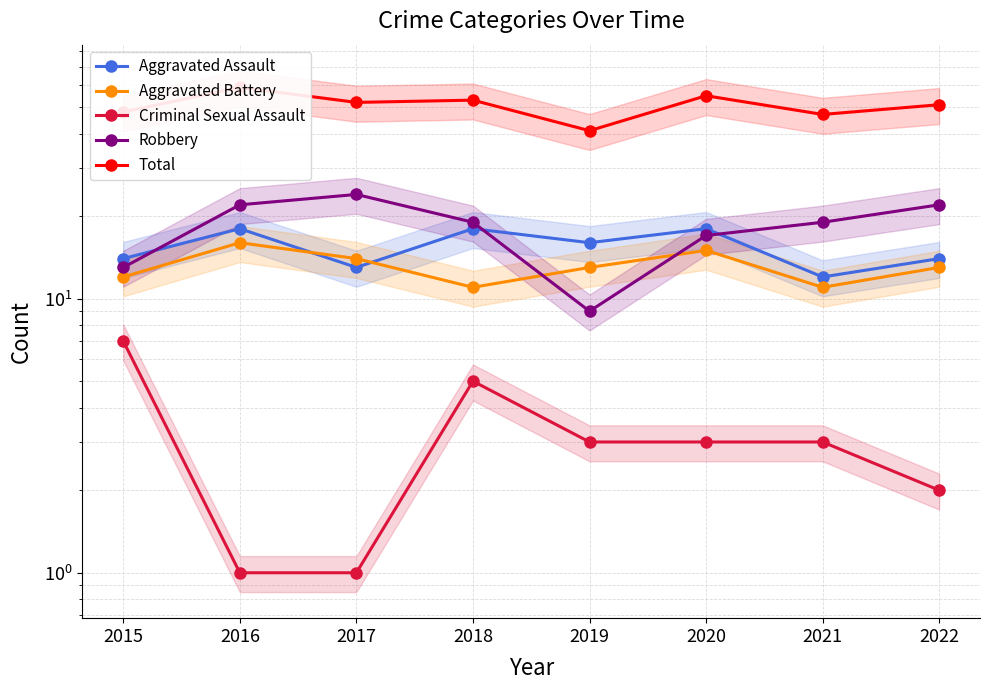

What is the minimum value for Aggravated Assault?

12